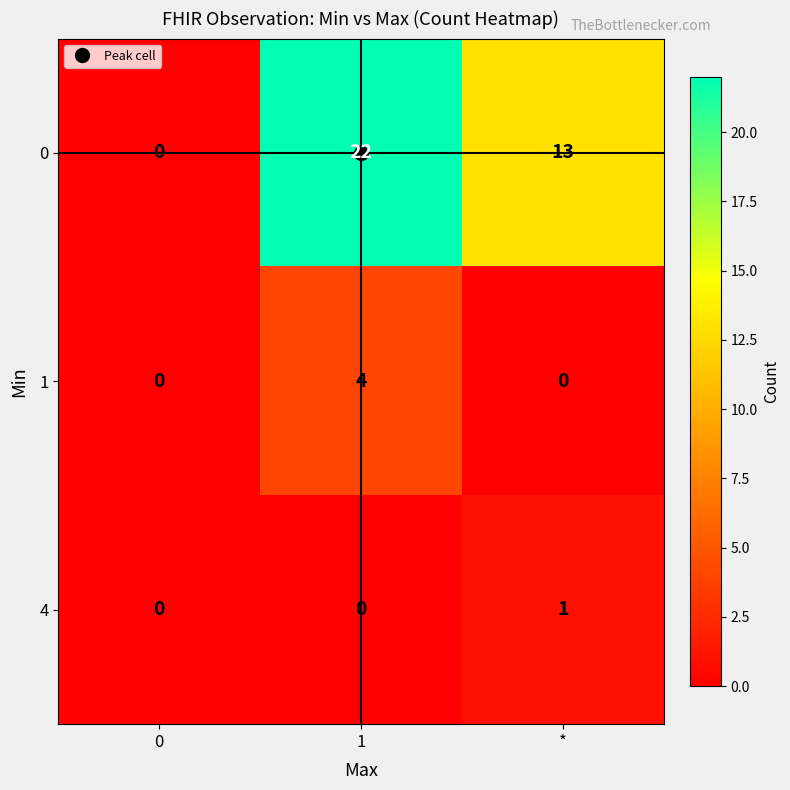

Count the number of data series in this chart.

3